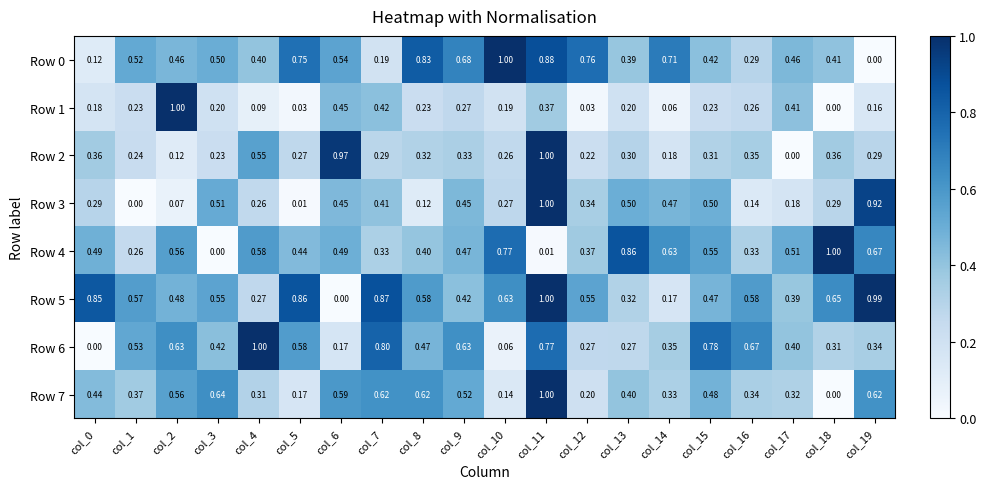

Which series has the largest total across all categories?

Row 5